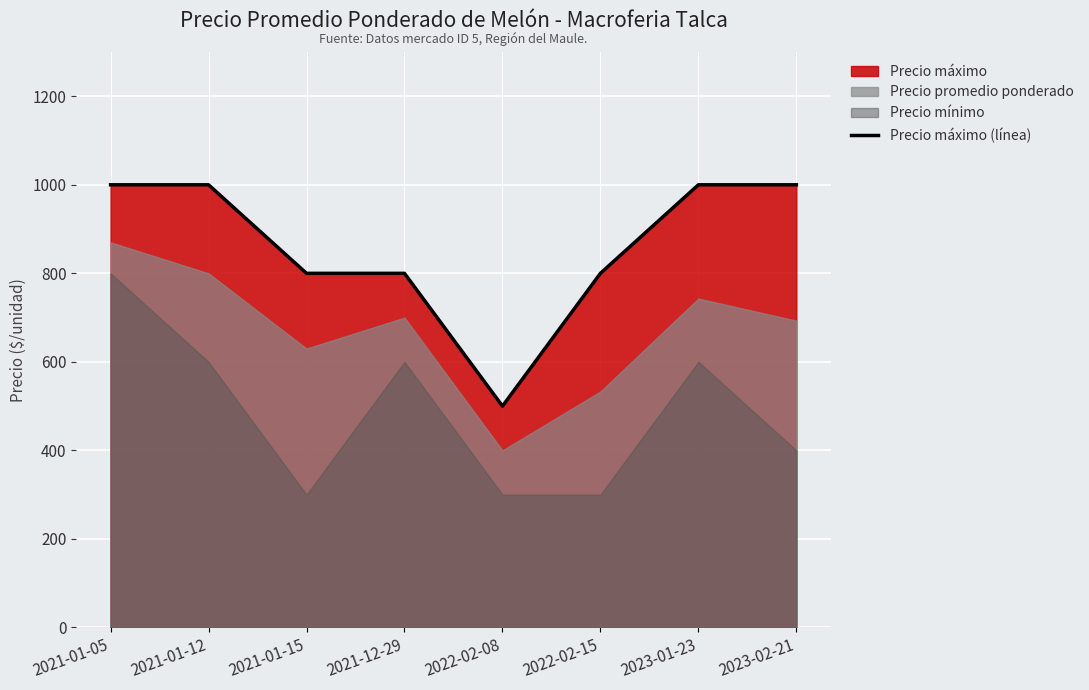

What is the change in value from 2021-12-29 to 2023-01-23?

+200